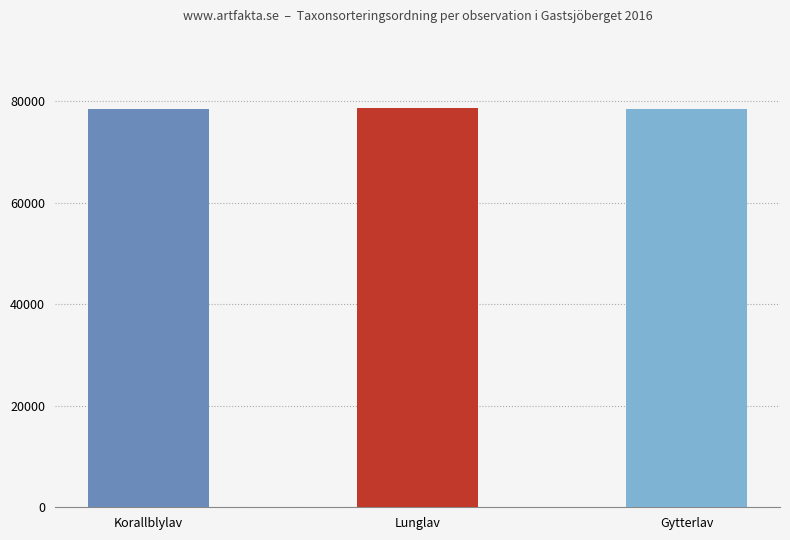

The chart shows a value of 139073 at 62025688. True or false?

False